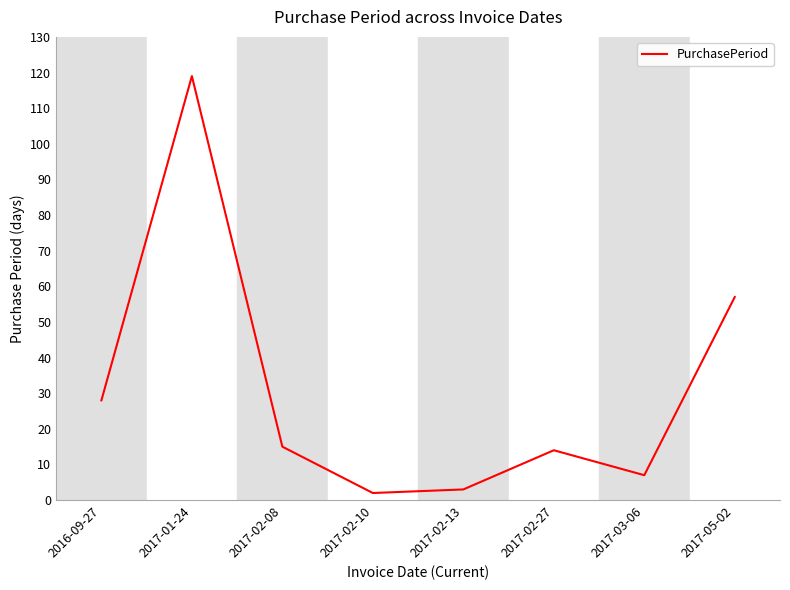

Approximately how many times larger is the value at 2017-01-24 compared to 2017-02-08?

7.9